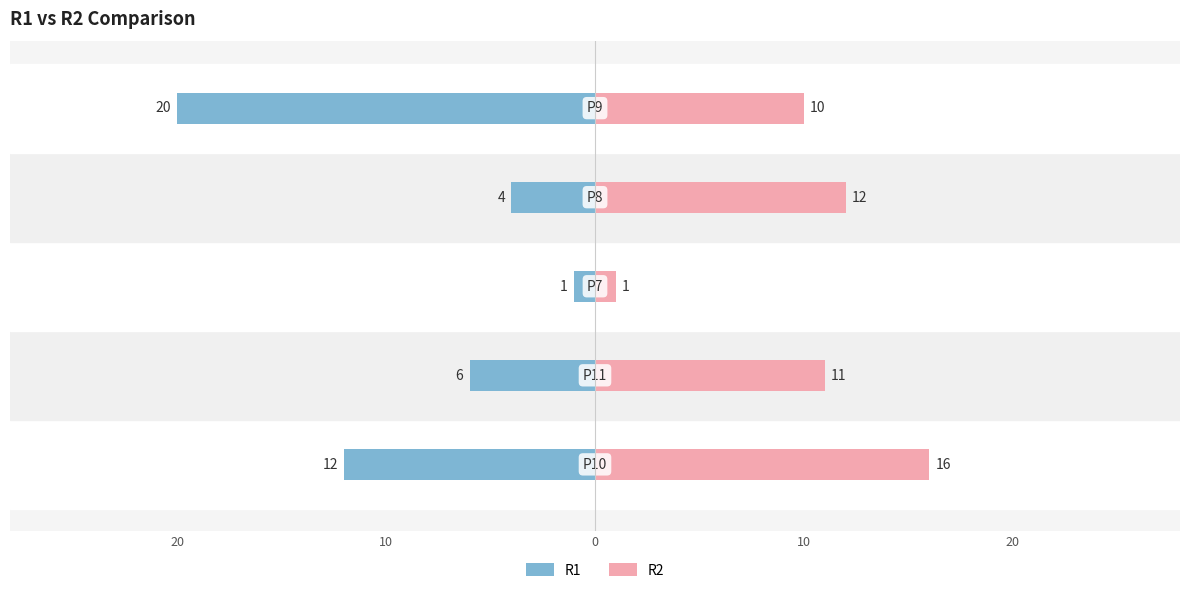

Reading right to left, transcribe all the data shown in this chart.

R1: 10=-20	0=-4	10=-1	20=-6	30=-12
R2: 10=10	0=12	10=1	20=11	30=16